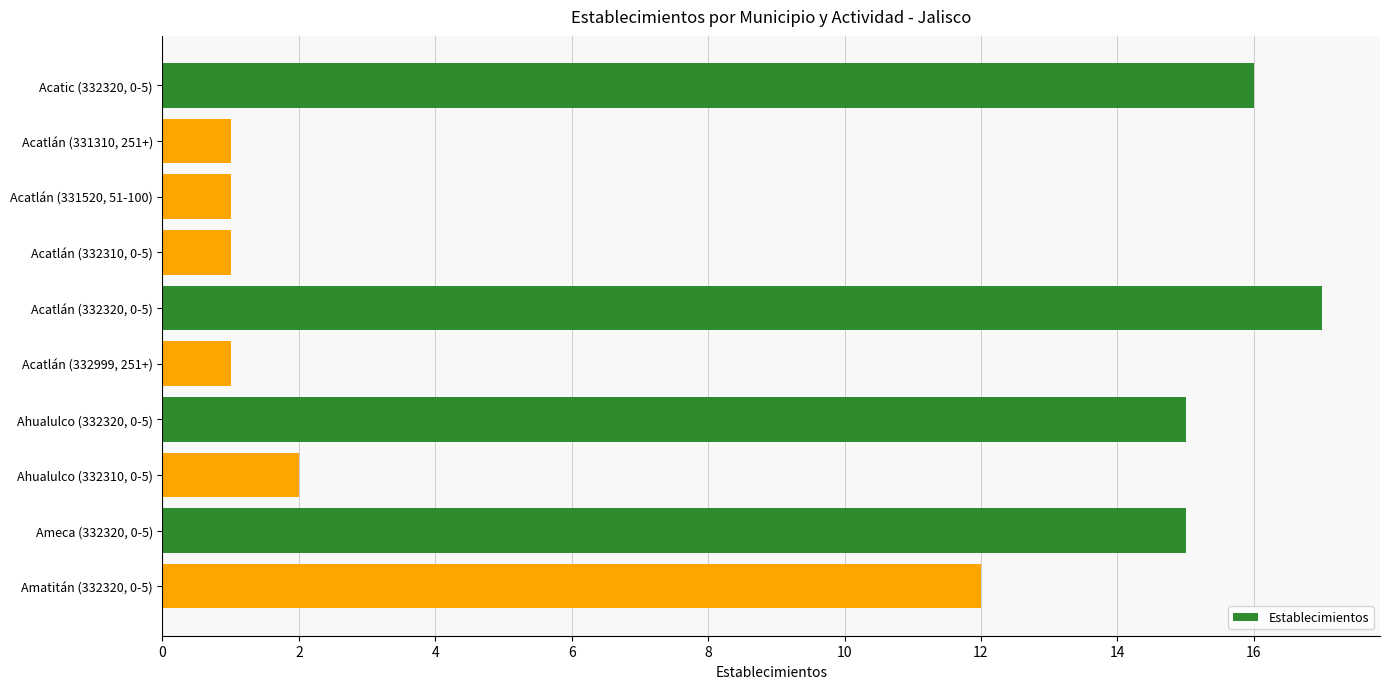

What is the value of the 7th bar from the top?

15